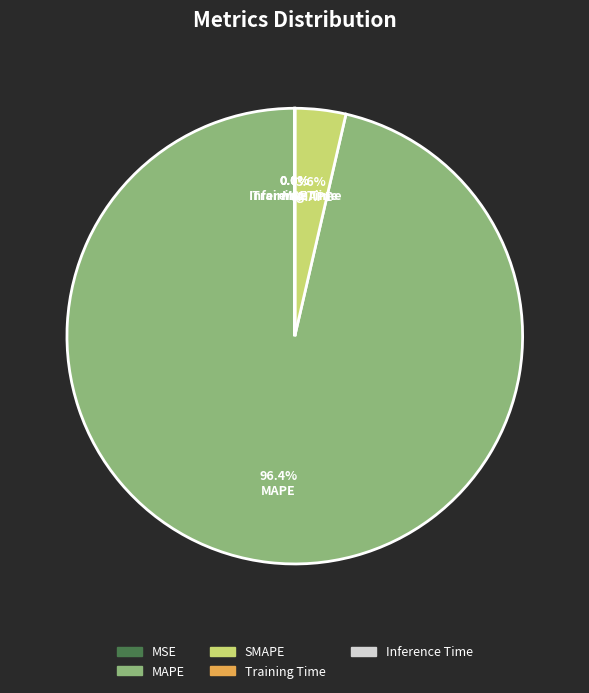

Is MAPE the majority of the pie?

Yes